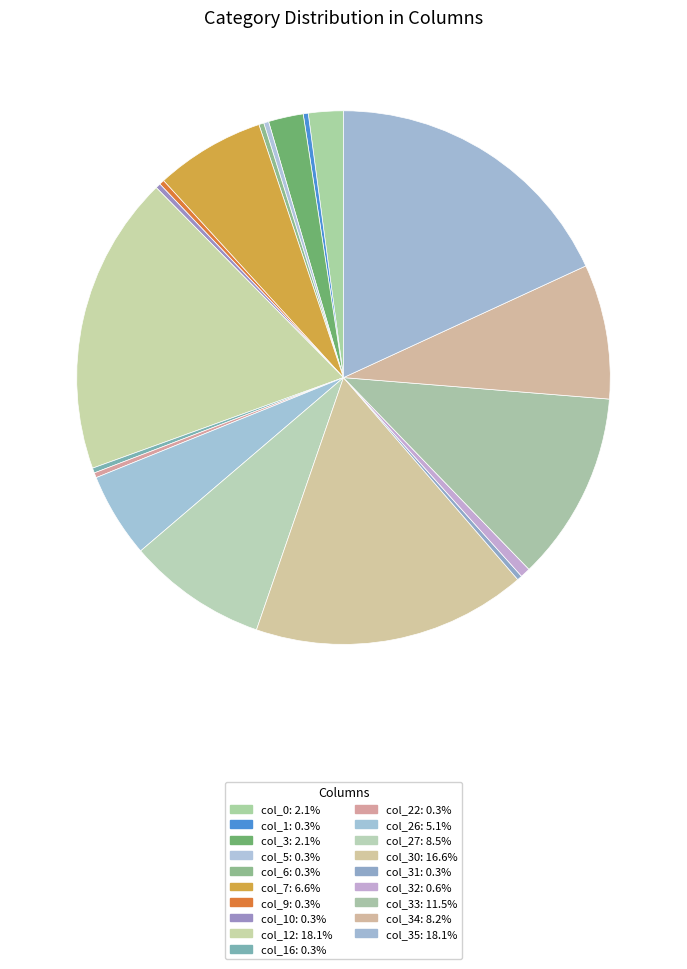

Which slice is the largest?

col_12